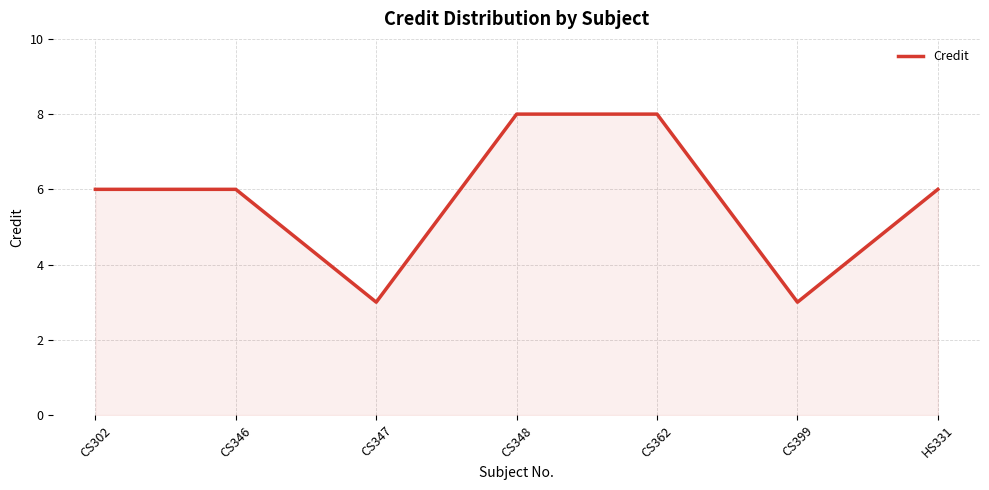

How many interior local valleys (lower than both neighbors) does the data have?

2